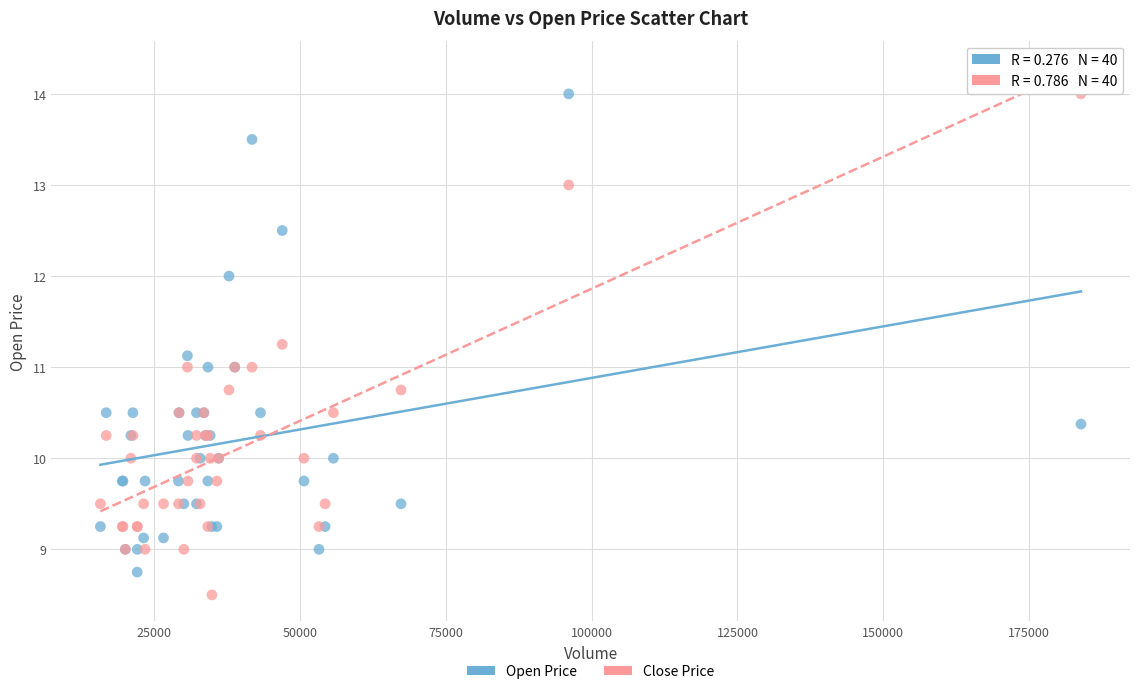

What is the X range (max minus min) for the scatter plot?

168101.0